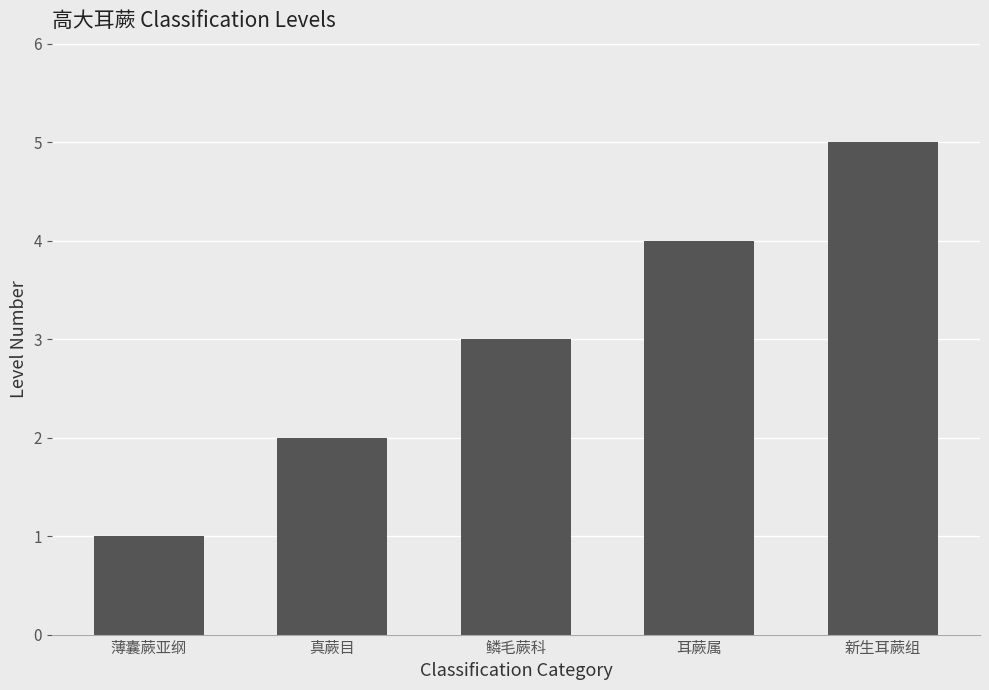

Reading left to right, transcribe all the data shown in this chart.

薄囊蕨亚纲=1	真蕨目=2	鳞毛蕨科=3	耳蕨属=4	新生耳蕨组=5